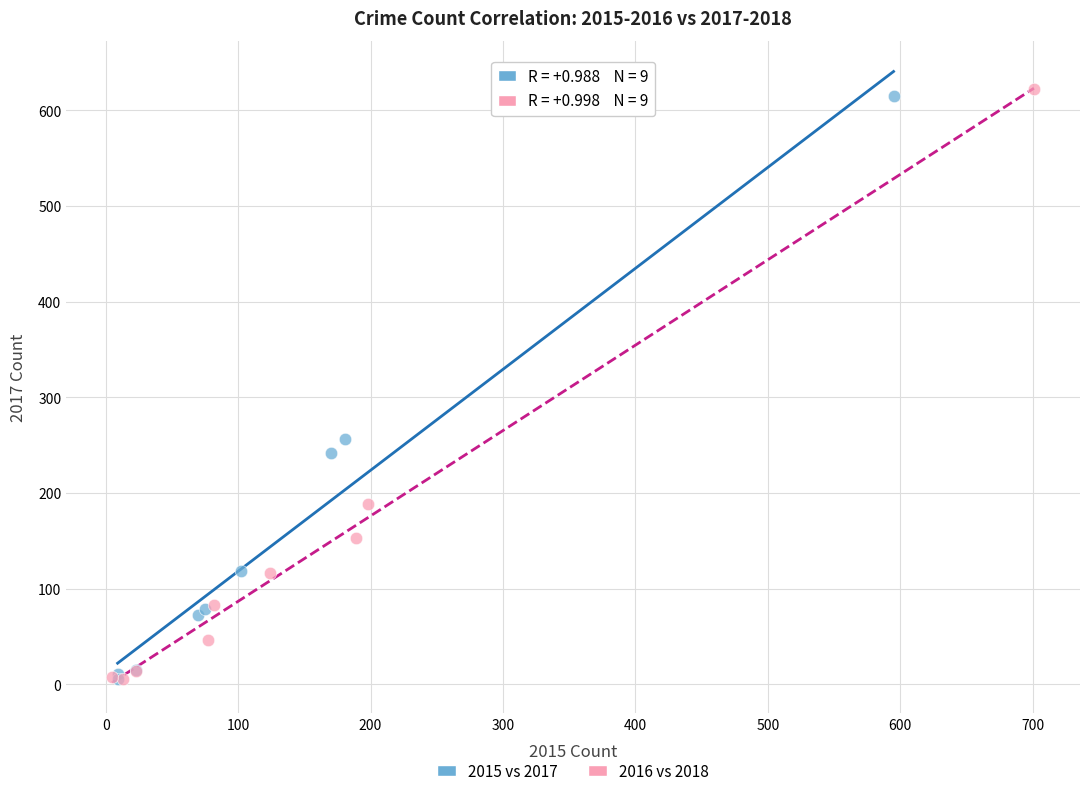

Which series has the largest Y range (max minus min)?

2016 vs 2018